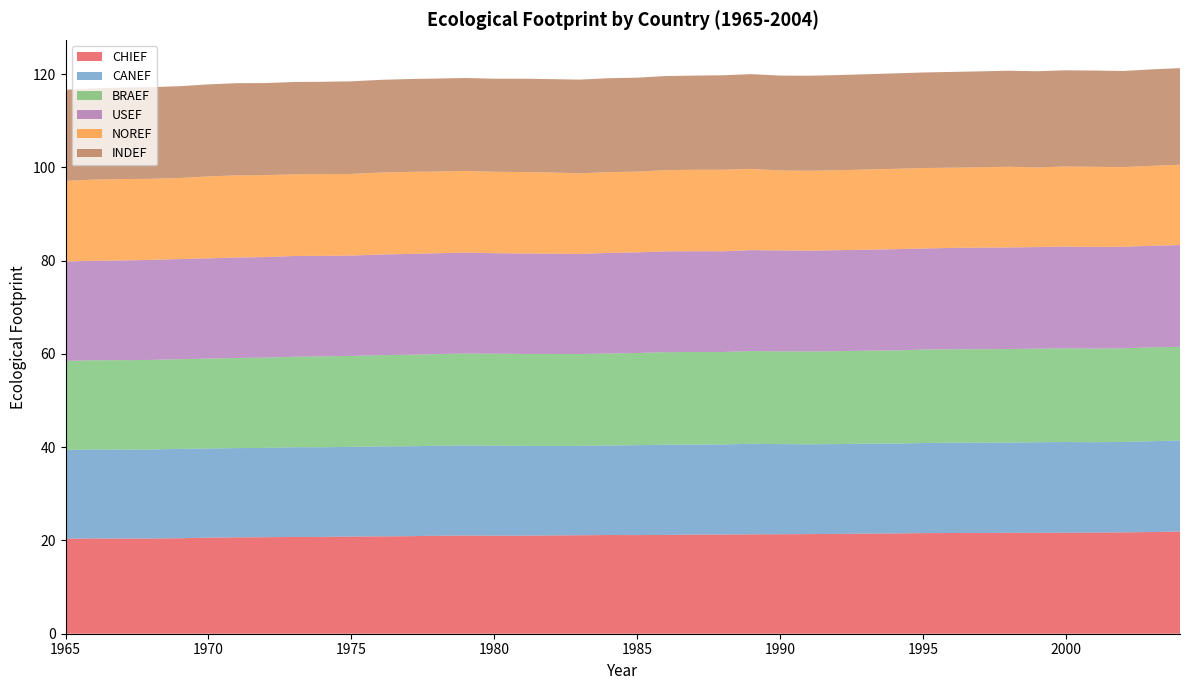

Reading left to right, what are all the values shown in this chart?

CHIEF: 20.4	20.4	20.4	20.4	20.5	20.6	20.7	20.7	20.7	20.8	20.8	20.9	20.9	21.0	21.0	21.0	21.0	21.1	21.1	21.2	21.1	21.2	21.2	21.3	21.3	21.3	21.4	21.4	21.5	21.5	21.6	21.6	21.6	21.6	21.6	21.6	21.7	21.7	21.8	21.9
CANEF: 19.0	19.1	19.1	19.1	19.2	19.1	19.1	19.1	19.2	19.2	19.2	19.3	19.3	19.3	19.3	19.3	19.3	19.2	19.2	19.2	19.3	19.3	19.3	19.3	19.4	19.3	19.3	19.3	19.3	19.3	19.3	19.4	19.4	19.4	19.4	19.4	19.4	19.4	19.5	19.5
BRAEF: 19.1	19.1	19.2	19.2	19.2	19.3	19.3	19.4	19.4	19.5	19.5	19.6	19.6	19.7	19.7	19.7	19.7	19.7	19.7	19.7	19.8	19.8	19.8	19.8	19.9	19.9	19.9	19.9	19.9	20.0	20.0	20.0	20.0	20.0	20.1	20.1	20.1	20.1	20.1	20.1
USEF: 21.3	21.3	21.4	21.4	21.5	21.5	21.5	21.6	21.6	21.5	21.5	21.6	21.6	21.6	21.6	21.5	21.5	21.5	21.5	21.6	21.6	21.6	21.6	21.6	21.6	21.6	21.6	21.7	21.6	21.7	21.7	21.7	21.8	21.8	21.8	21.8	21.8	21.8	21.8	21.8
NOREF: 17.3	17.4	17.4	17.4	17.4	17.6	17.6	17.6	17.5	17.5	17.5	17.6	17.6	17.5	17.5	17.5	17.5	17.4	17.3	17.3	17.3	17.4	17.5	17.5	17.4	17.1	17.1	17.1	17.2	17.2	17.3	17.2	17.2	17.3	17.1	17.2	17.2	17.1	17.1	17.2
INDEF: 19.5	19.6	19.6	19.7	19.7	19.7	19.8	19.7	19.8	19.8	19.9	19.9	19.9	19.9	19.9	19.9	20.0	20.0	20.1	20.1	20.1	20.2	20.2	20.3	20.3	20.3	20.4	20.4	20.4	20.5	20.5	20.5	20.6	20.6	20.6	20.6	20.6	20.6	20.7	20.7